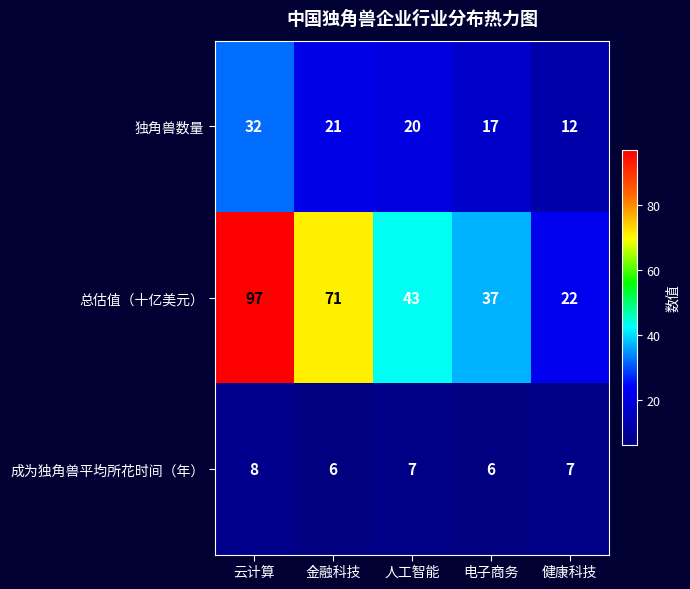

What is the maximum value shown in the chart?

97